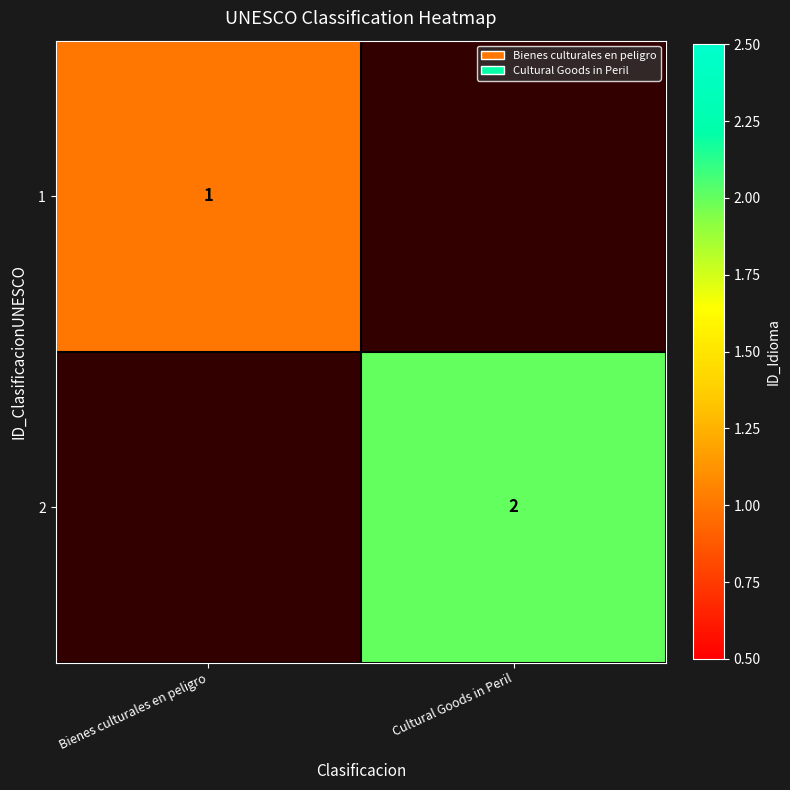

True or false: 2 has a value of 3 at Cultural Goods in Peril.

False